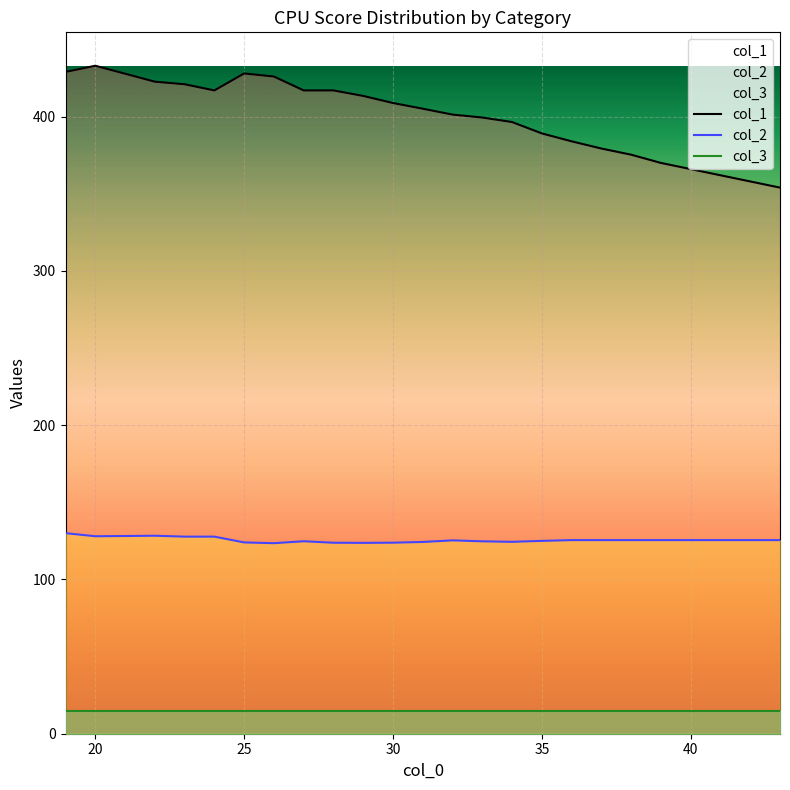

True or false: col_2 has a value of 124.0 at 25.

True